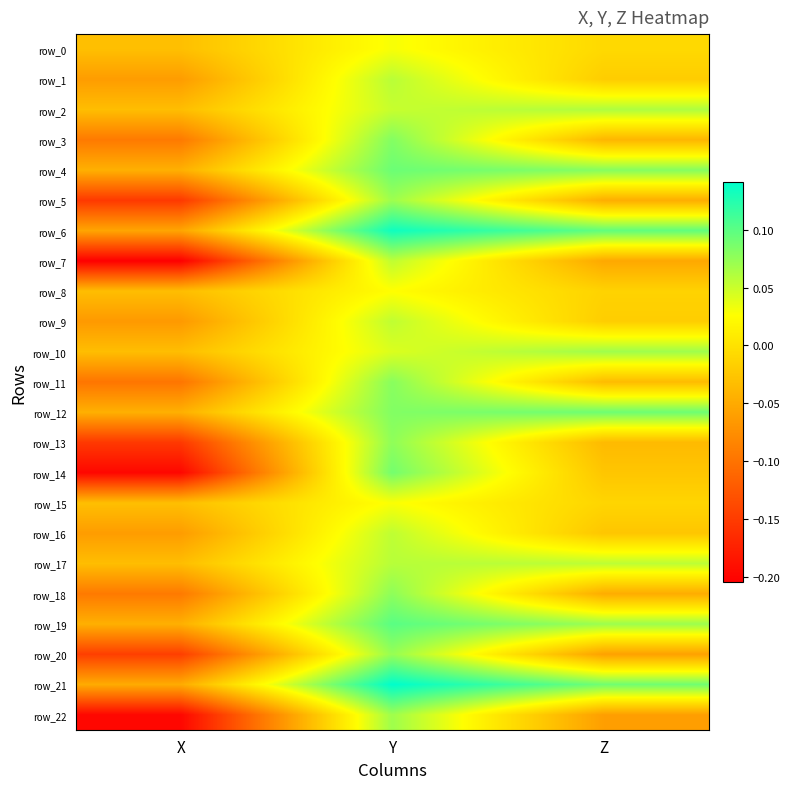

What is the average value of the row_7 series?

-0.1